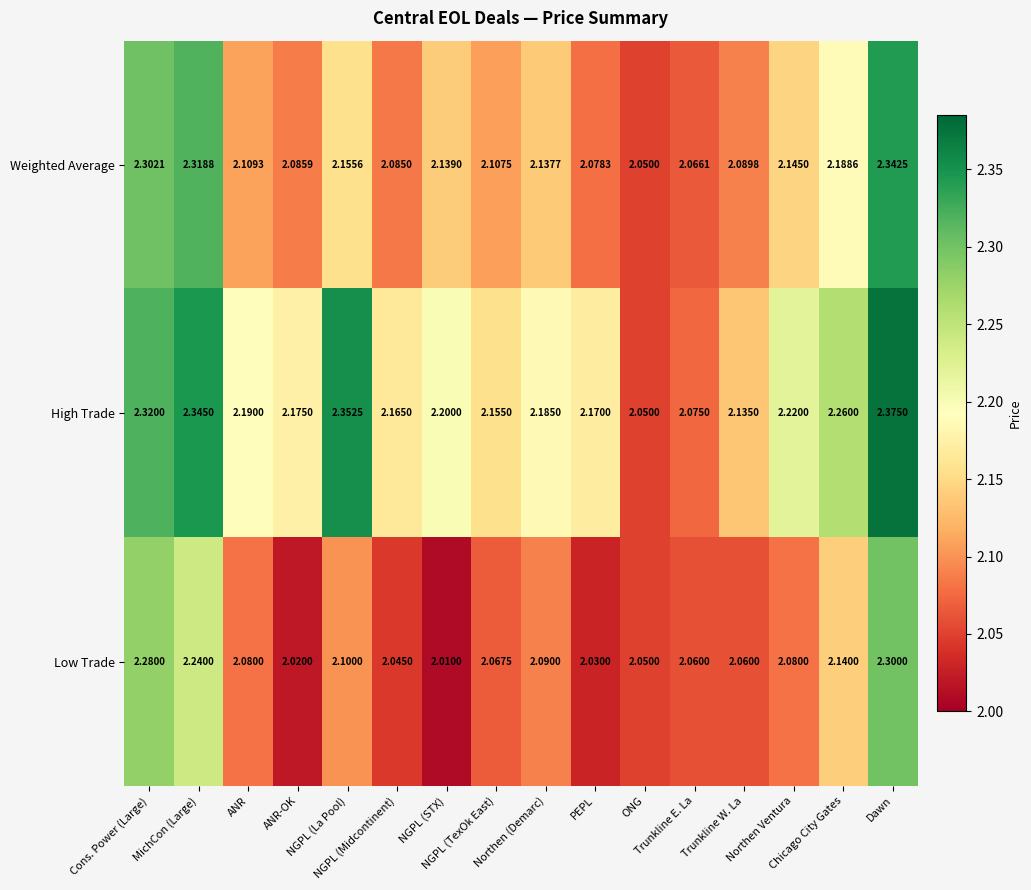

Which series has the largest total across all categories?

High Trade